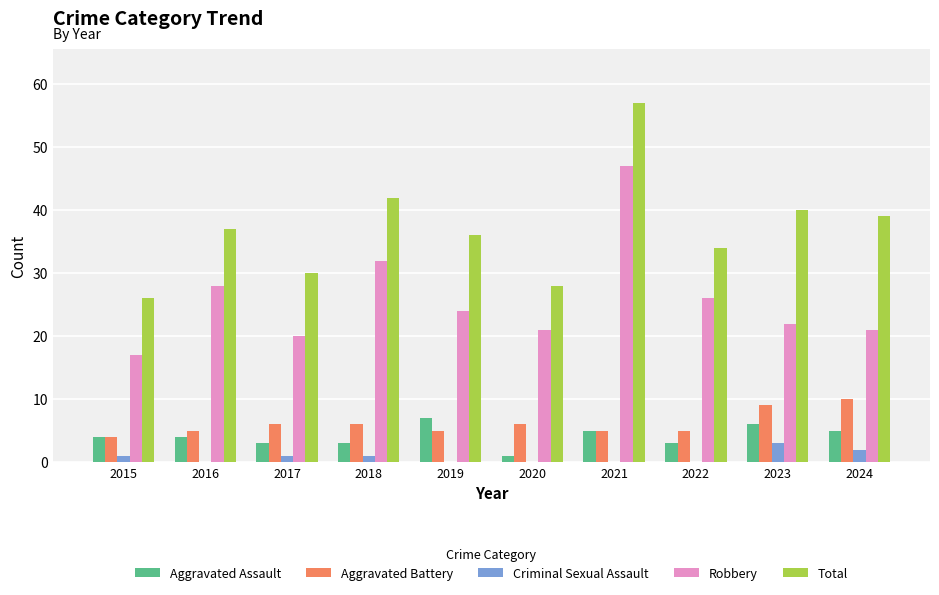

What is the highest value of the Total series?

57